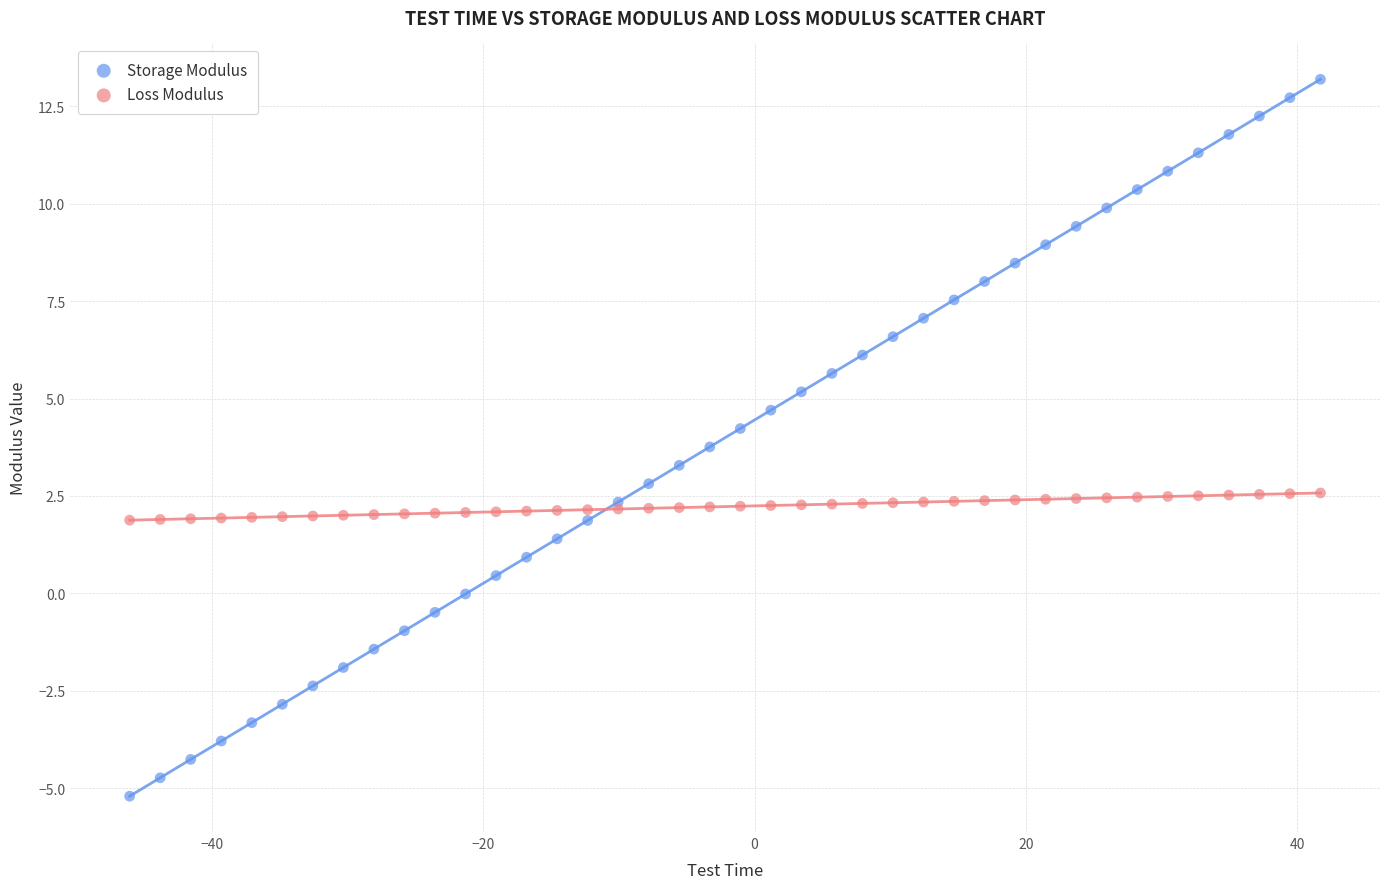

Which series reaches the maximum Y coordinate?

Storage Modulus